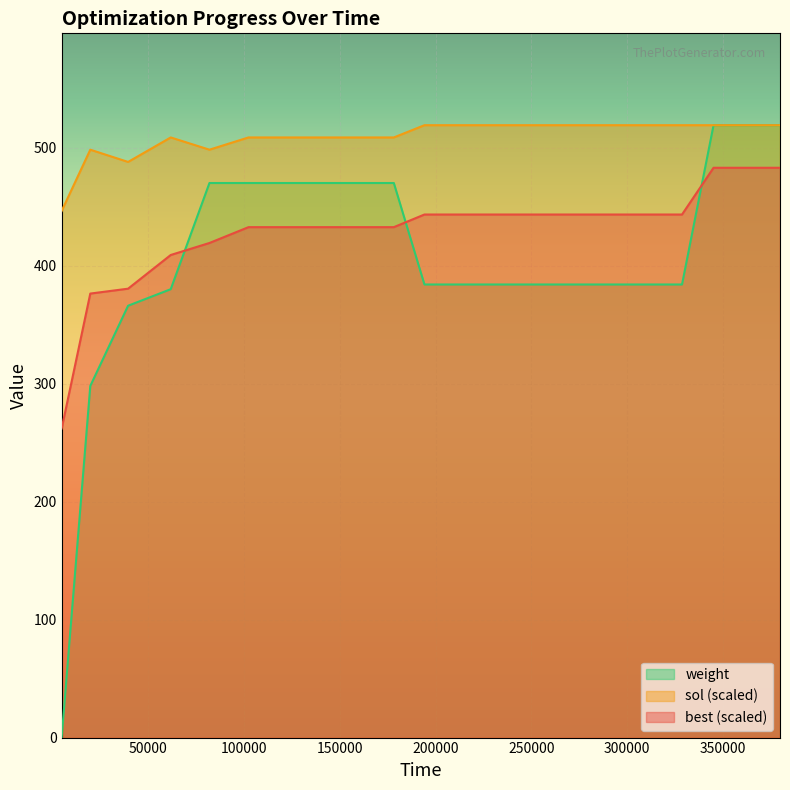

How many lines are shown in the chart?

3